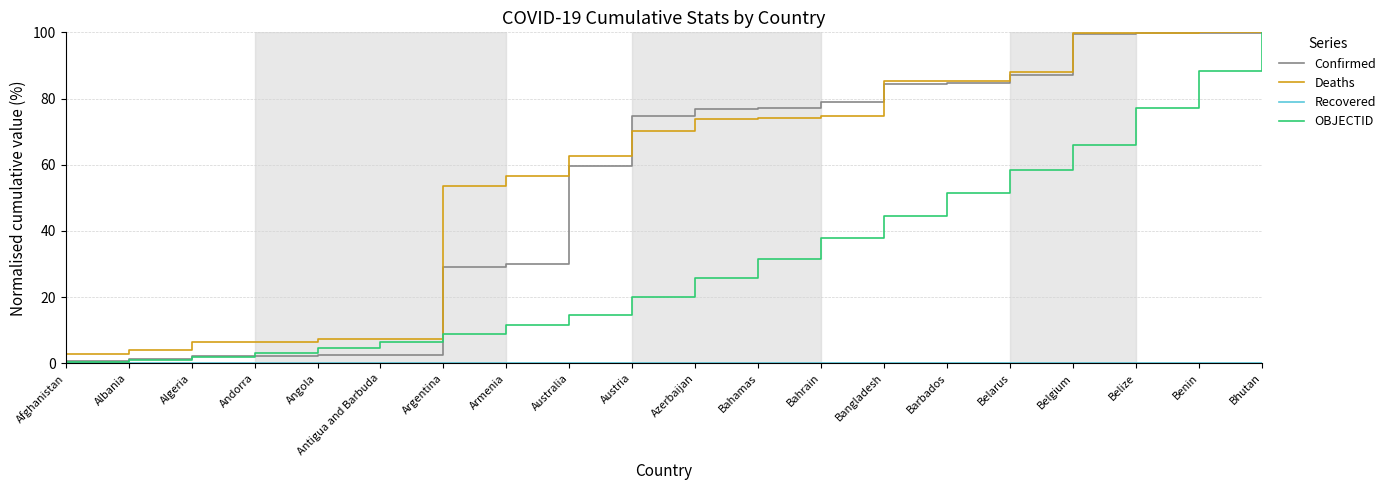

At which label does Confirmed reach its minimum?

Afghanistan